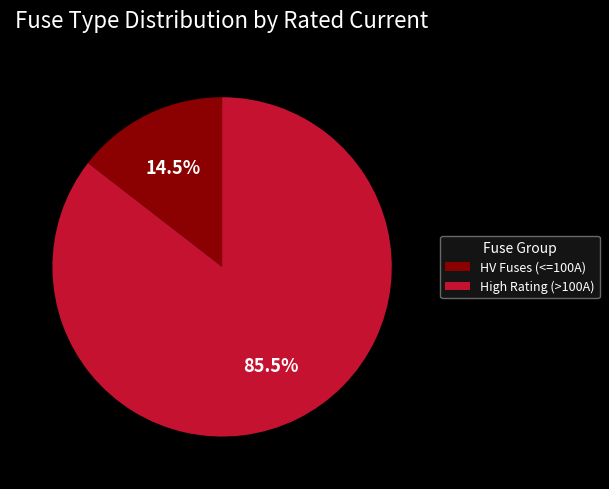

Approximately how many times larger is the value at High Rating (>100A) compared to HV Fuses (<=100A)?

5.9